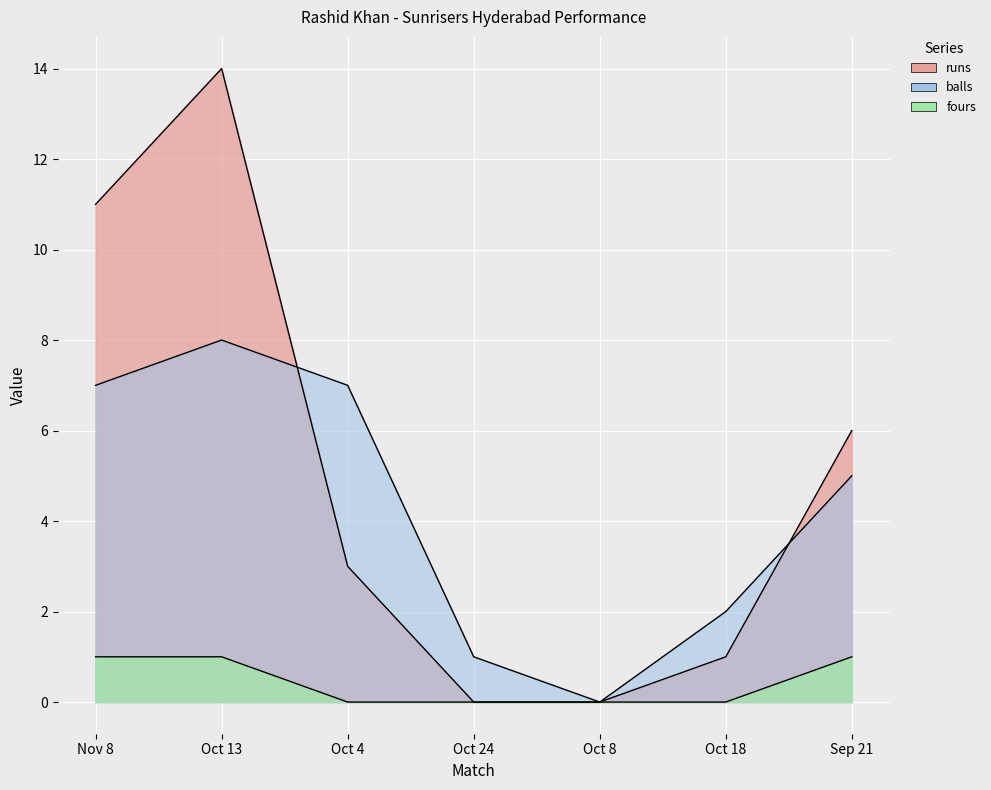

Count the number of categories in the chart.

7